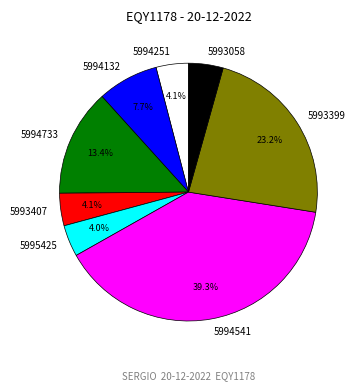

Is there any slice that represents more than half of the pie?

No